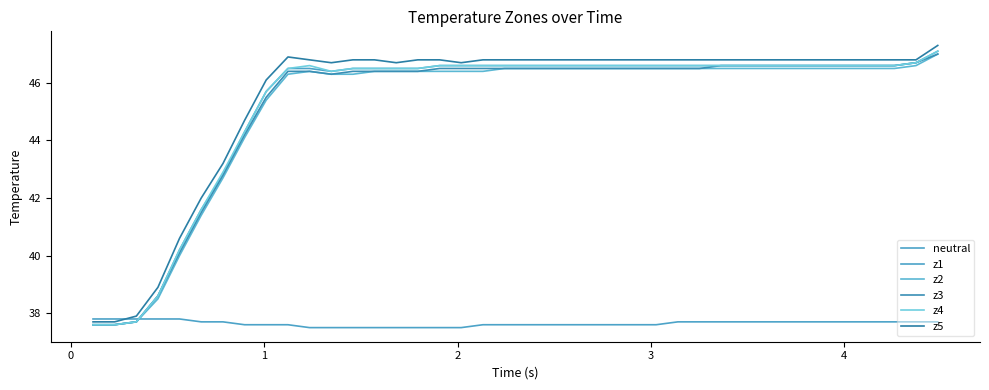

True or false: z2 and z1 intersect in this chart.

False